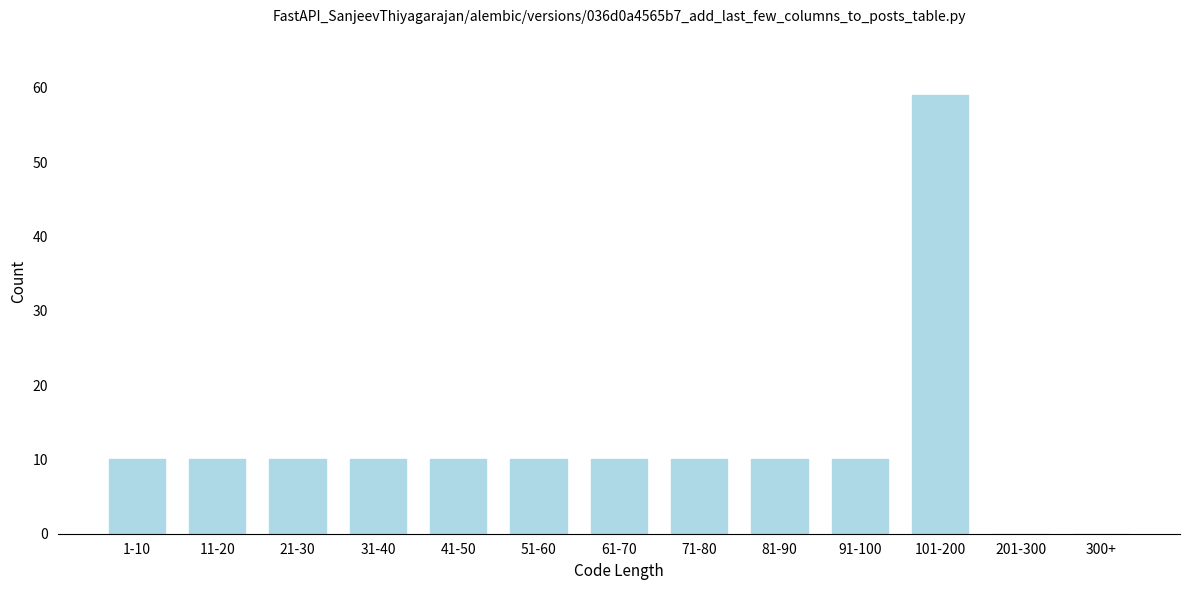

Reading left to right, what are all the values shown in this chart?

1-10=10	11-20=10	21-30=10	31-40=10	41-50=10	51-60=10	61-70=10	71-80=10	81-90=10	91-100=10	101-200=59	201-300=0	300+=0